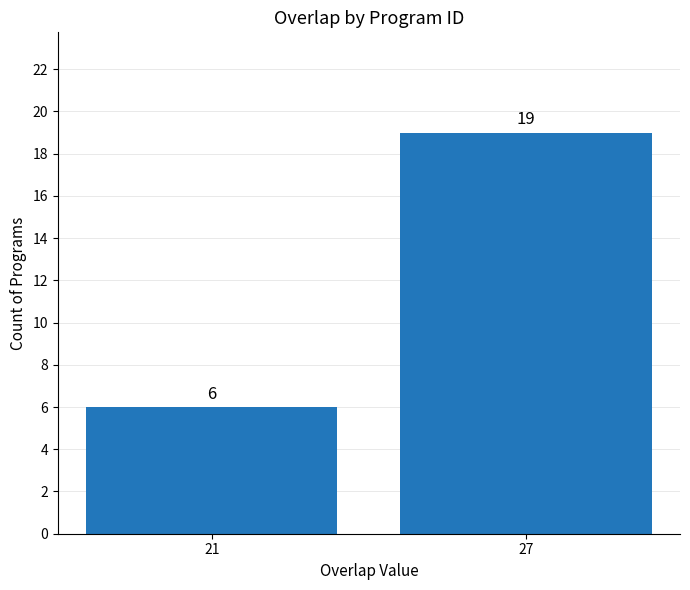

What is the sum of all values?

25